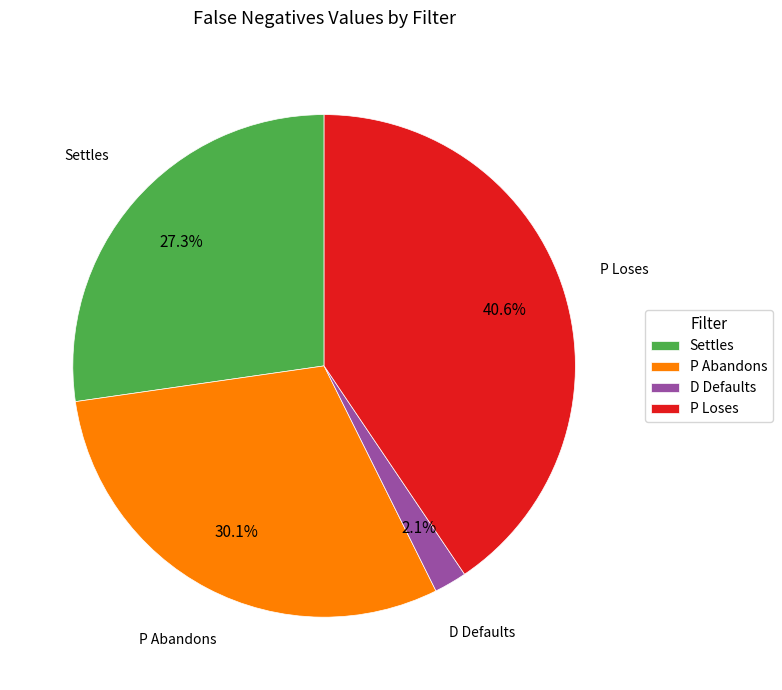

To the nearest percent, what is the difference between the P Abandons and D Defaults slice percentages?

28%